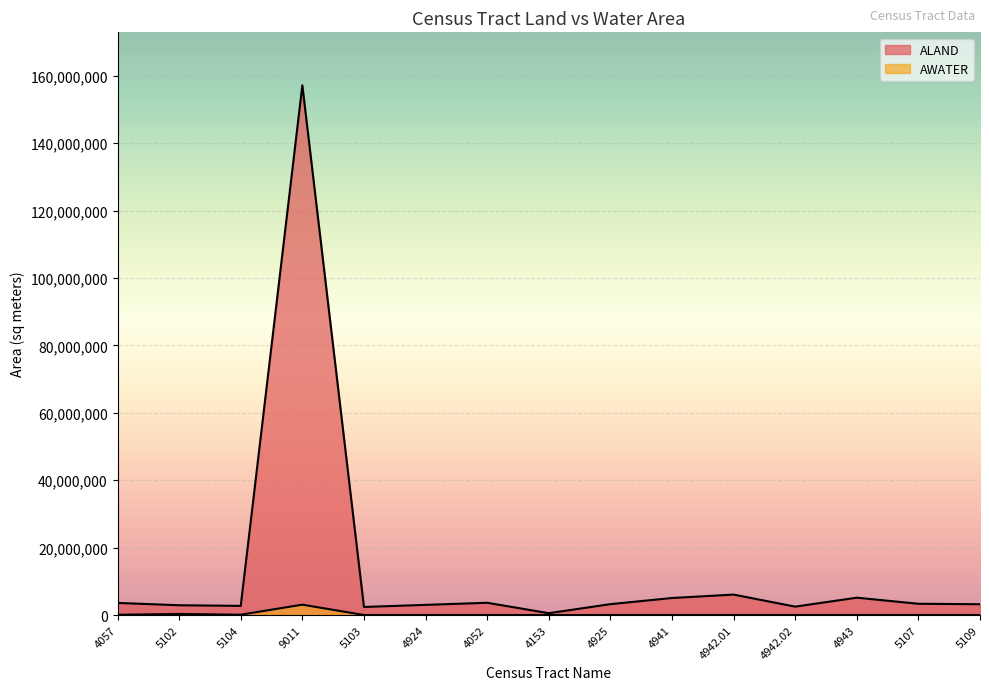

What position from the right is 5102?

14